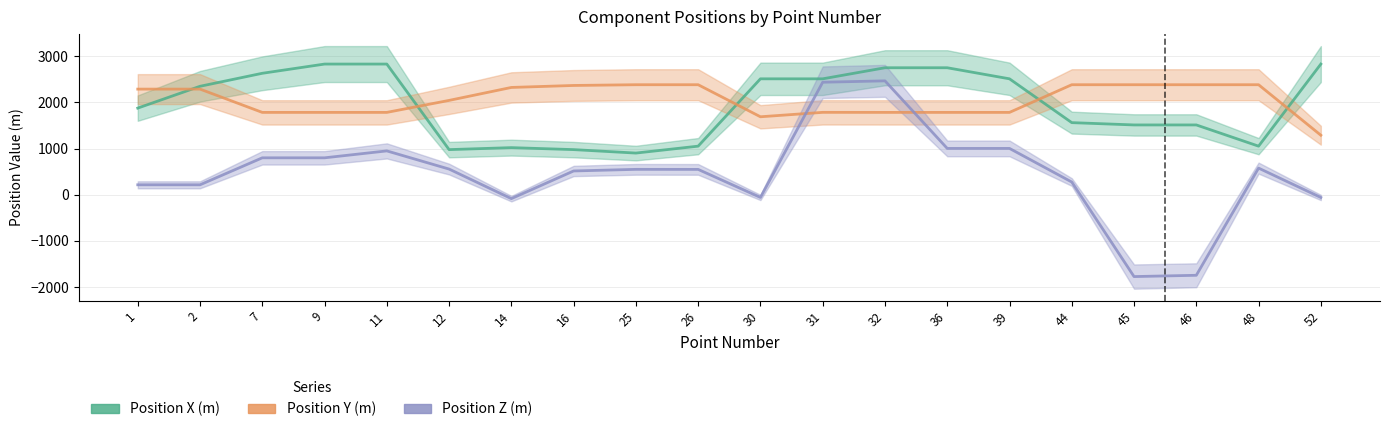

Reading right to left, transcribe all the data shown in this chart.

Position X (m): 2833	1053	1513	1513	1563	2513	2753	2753	2513	2513	1053	903	978	1021	978	2833	2833	2633	2351	1878
Position Y (m): 1290	2385	2385	2385	2385	1785	1785	1785	1786	1690	2385	2385	2369	2326	2045	1785	1785	1785	2290	2290
Position Z (m): -60	577	-1747	-1775	275	1004	1004	2469	2439	-59	549	550	515	-85	556	950	800	800	215	215